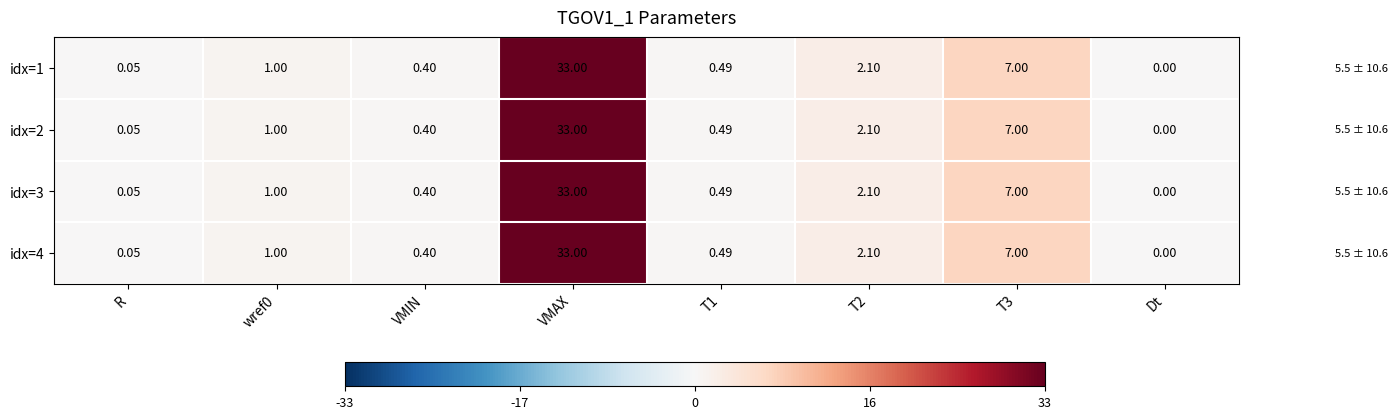

How many distinct data groups are displayed?

4